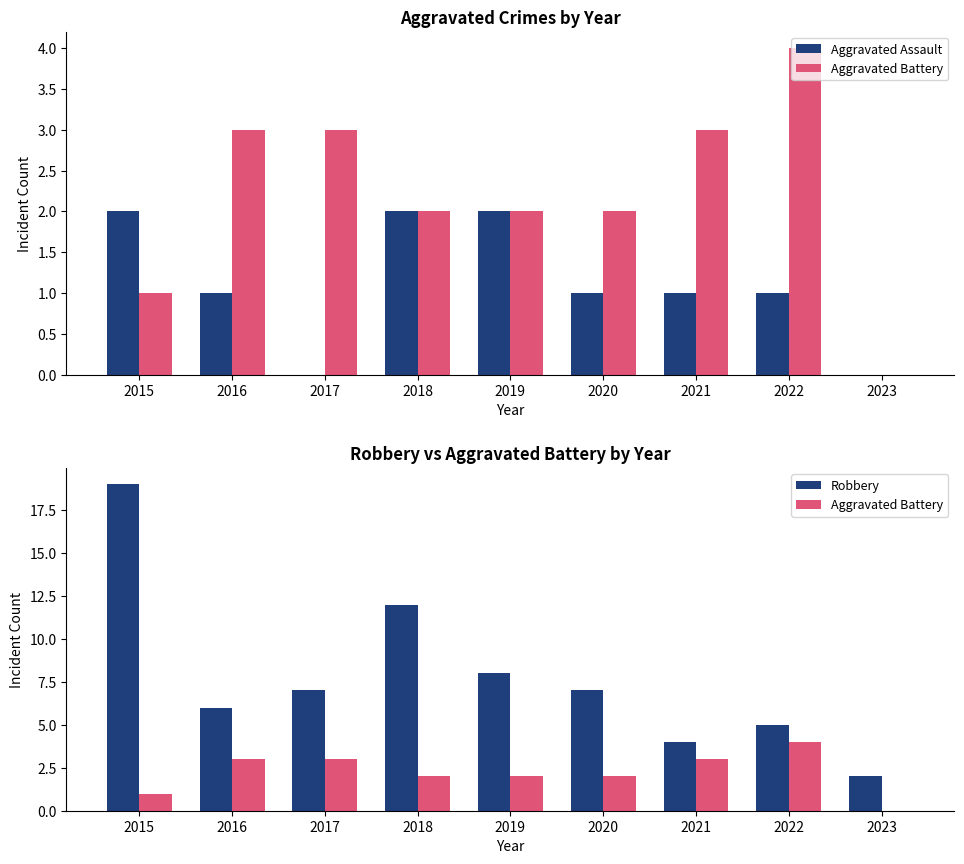

What is the difference between the second highest and minimum values in the Aggravated Assault series?

2